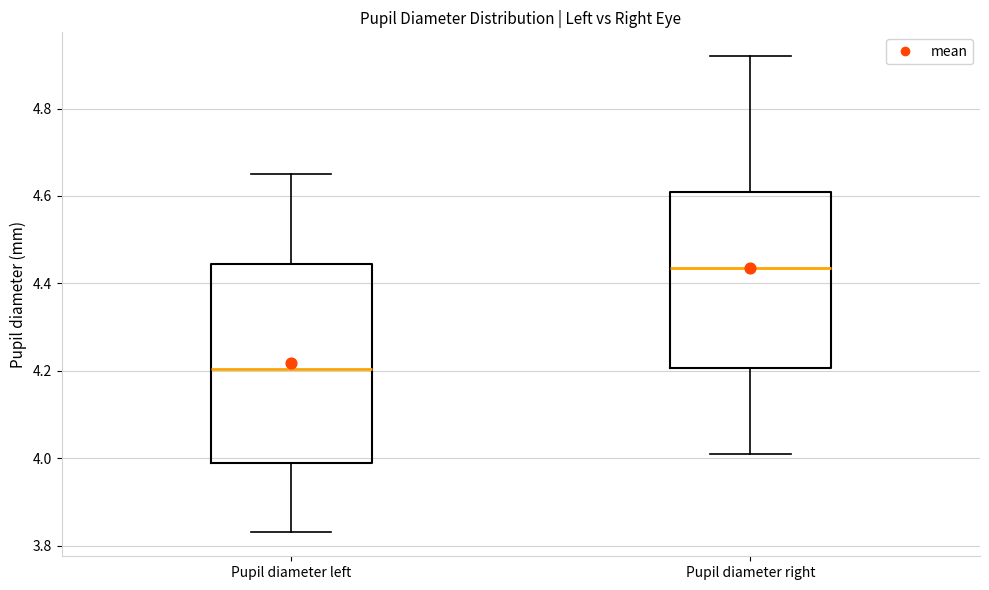

Reading left to right, transcribe this box plot: for each box, give where its median line is, the range the box spans, and where its two whiskers end, as read against the y-axis. The values are not printed on the chart, so give them approximately, as read against the axis.

Pupil diameter left: median 4.20, box 4.00 to 4.44, whiskers 3.84 to 4.66
Pupil diameter right: median 4.44, box 4.20 to 4.62, whiskers 4.02 to 4.92